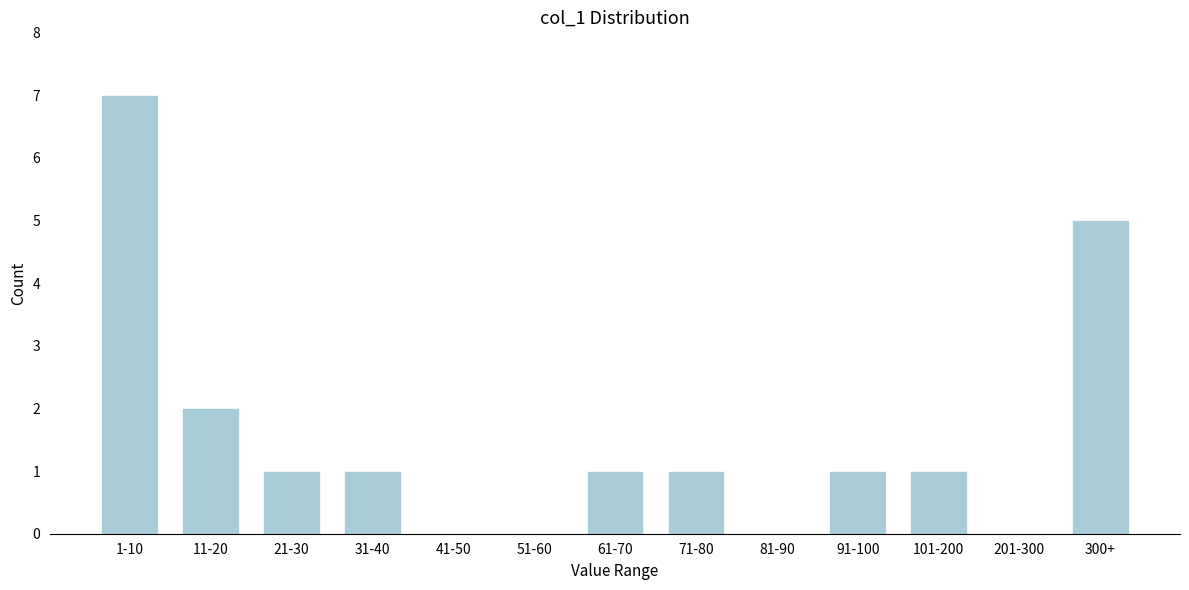

Reading left to right, transcribe all the data shown in this chart.

1-10=7	11-20=2	21-30=1	31-40=1	41-50=0	51-60=0	61-70=1	71-80=1	81-90=0	91-100=1	101-200=1	201-300=0	300+=5